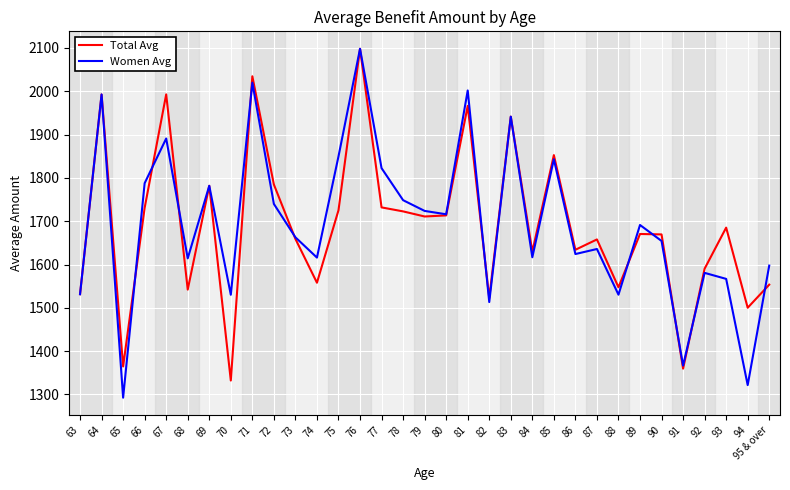

Is the value of Women Avg at 67 greater than the value of Total Avg at 82?

Yes